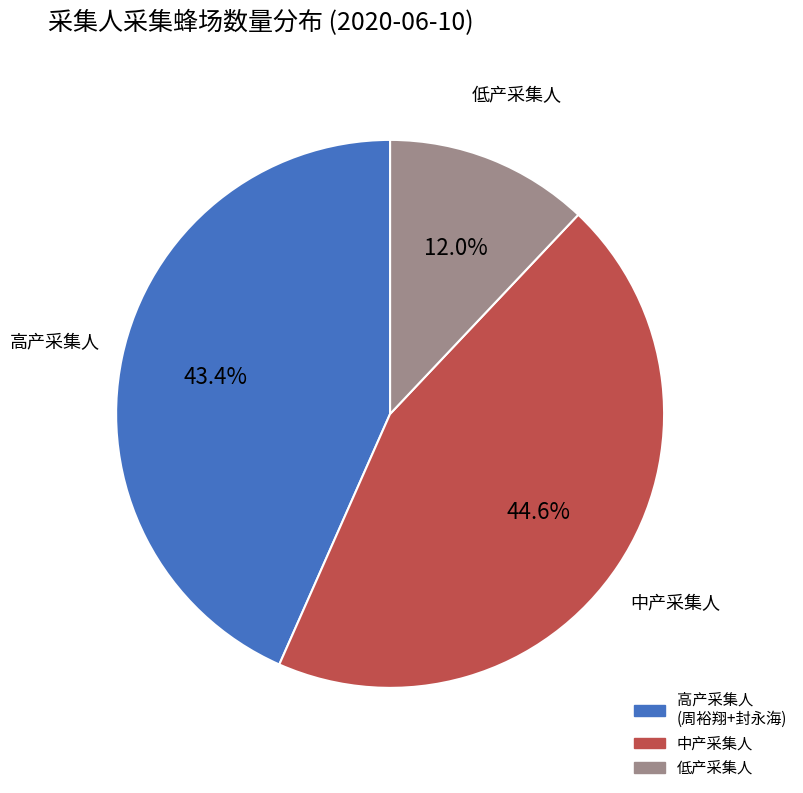

Is there a majority slice in this chart?

No